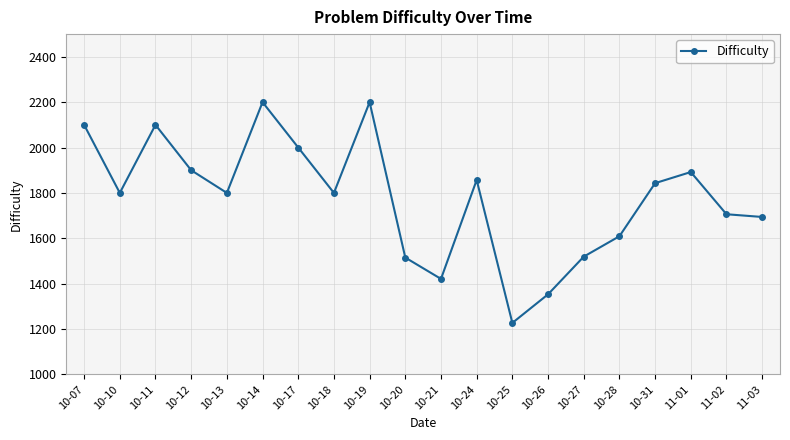

At which category does the chart reach its minimum across all series?

10-25